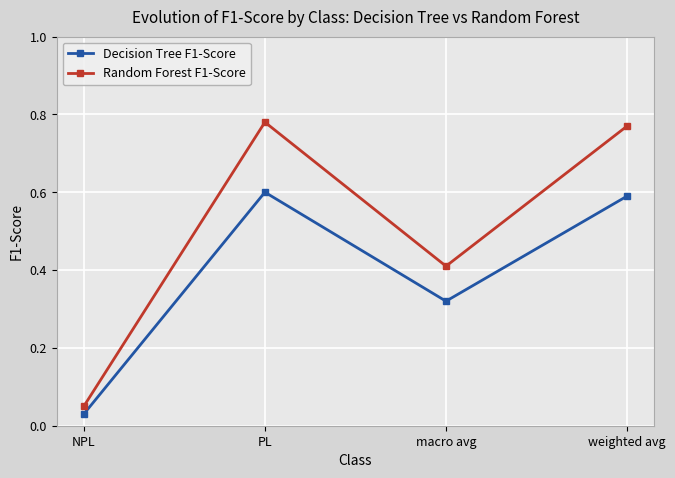

What is the label of the 1st point from the right?

weighted avg